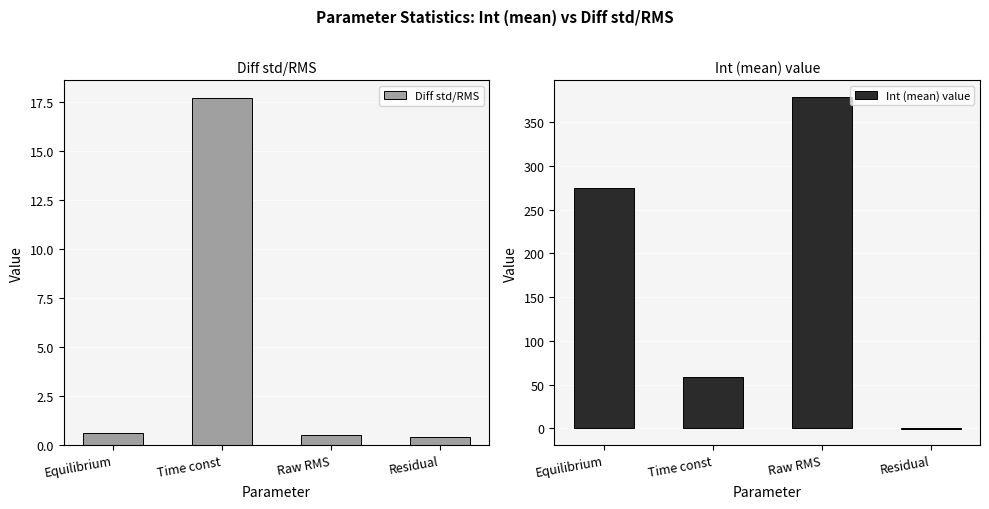

Reading left to right, list all the values displayed in this chart.

Diff std/RMS: 0.6	17.7	0.5	0.4
Int (mean) value: 274.5	59.0	379.3	-0.1